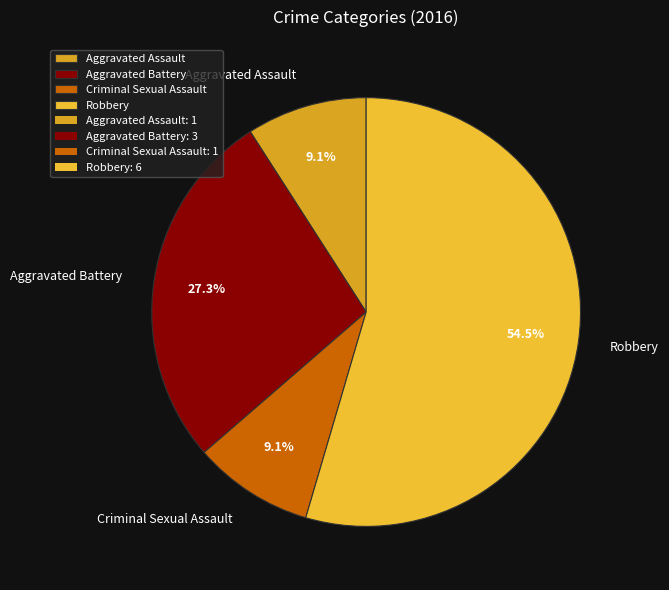

To the nearest percent, what portion does Aggravated Assault represent?

9%